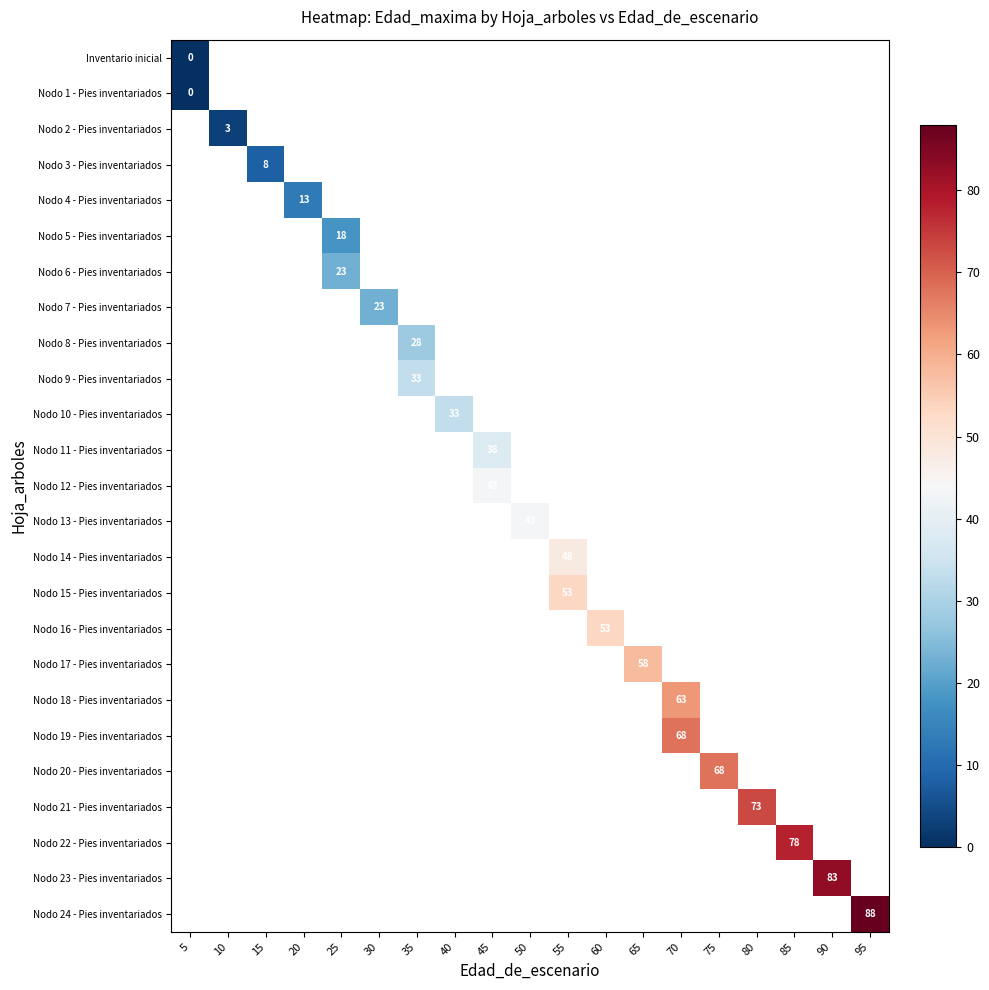

How many positive values does the row_23 series have?

1